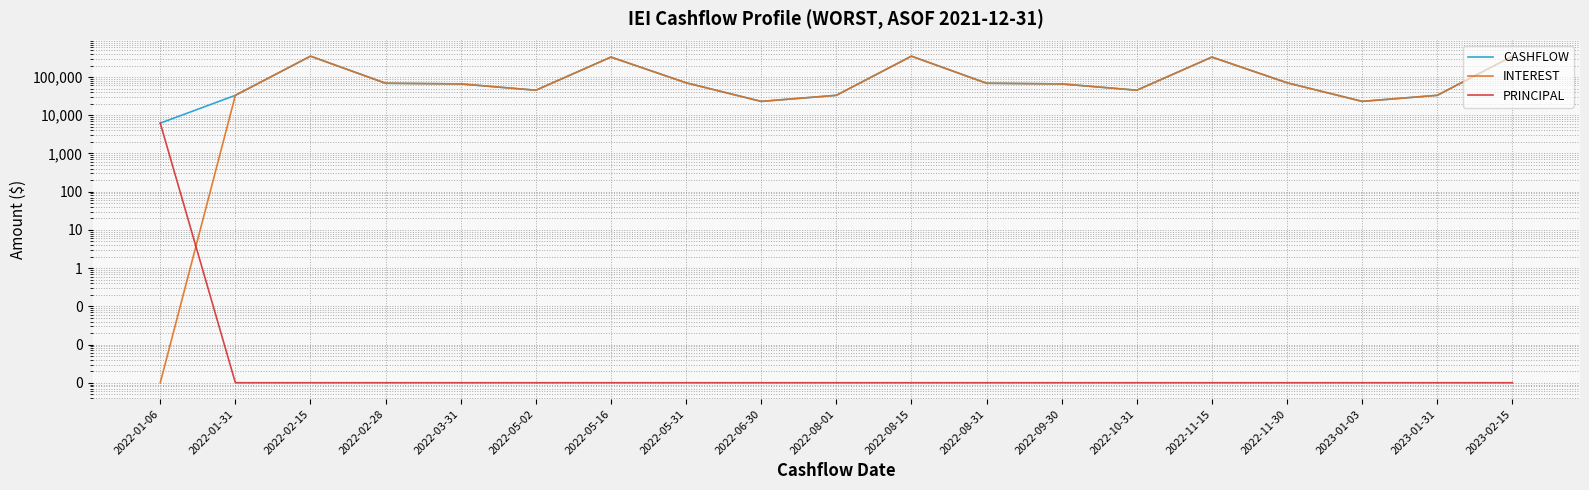

What position from the right is 2022-08-01?

10